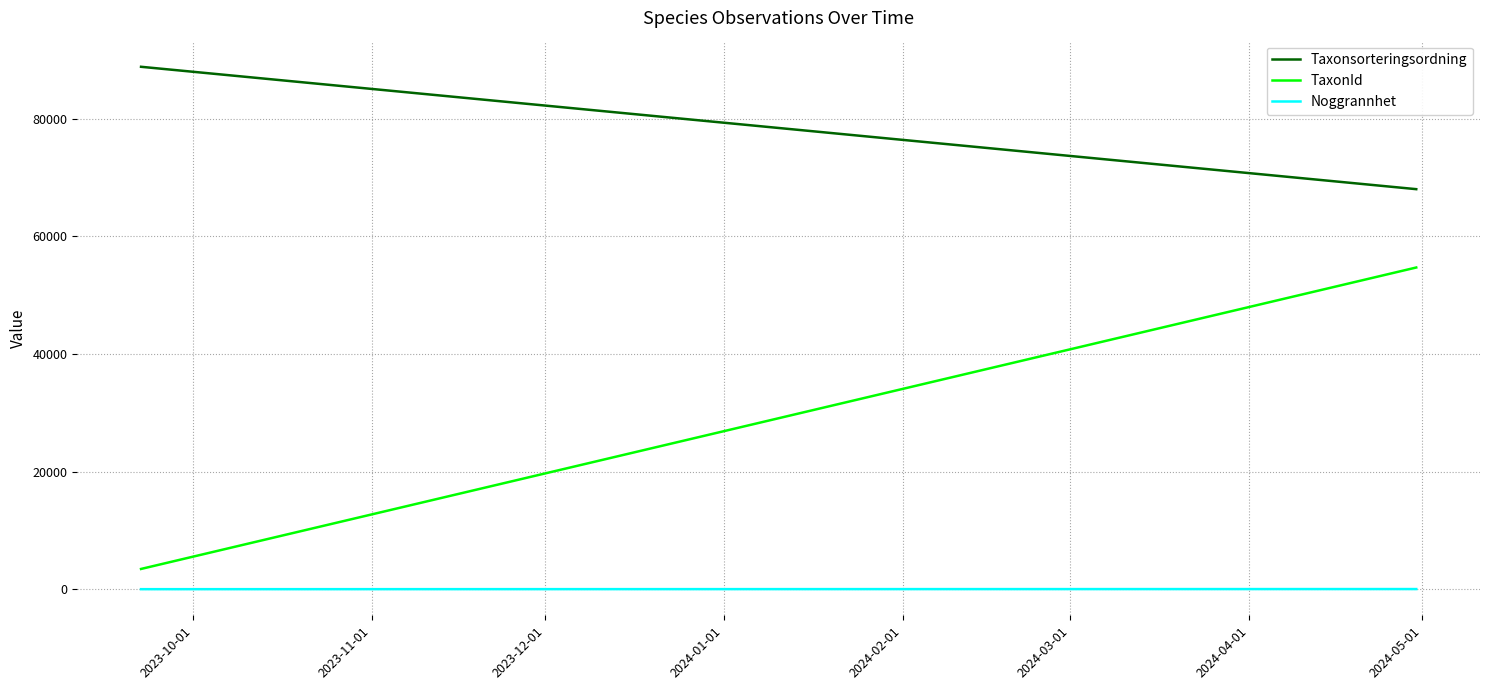

True or false: Taxonsorteringsordning has a value of 133329.4 at 2023-10-01.

False